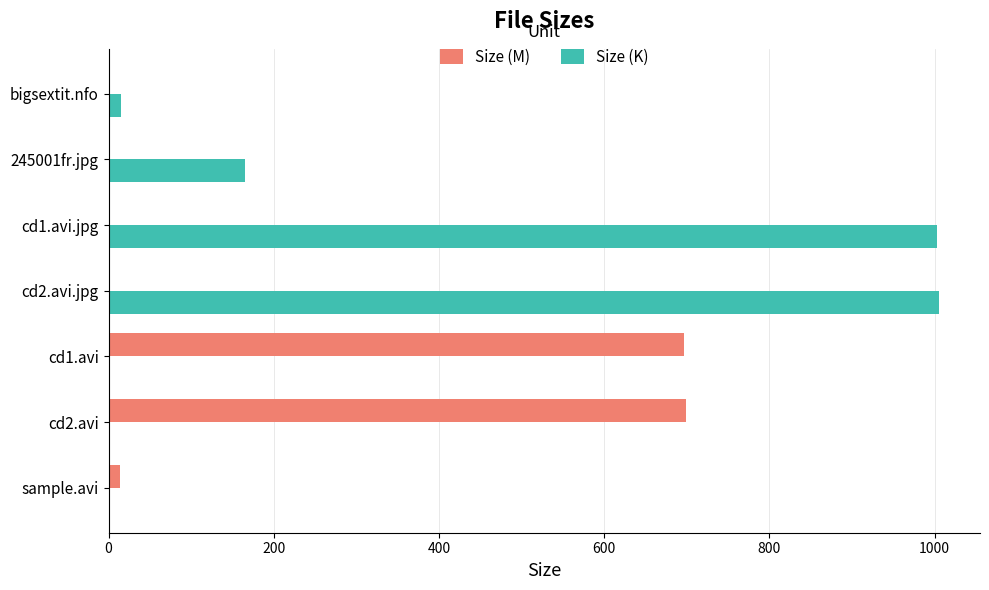

The value of Size (K) at cd1.avi is -658.1. True or false?

False